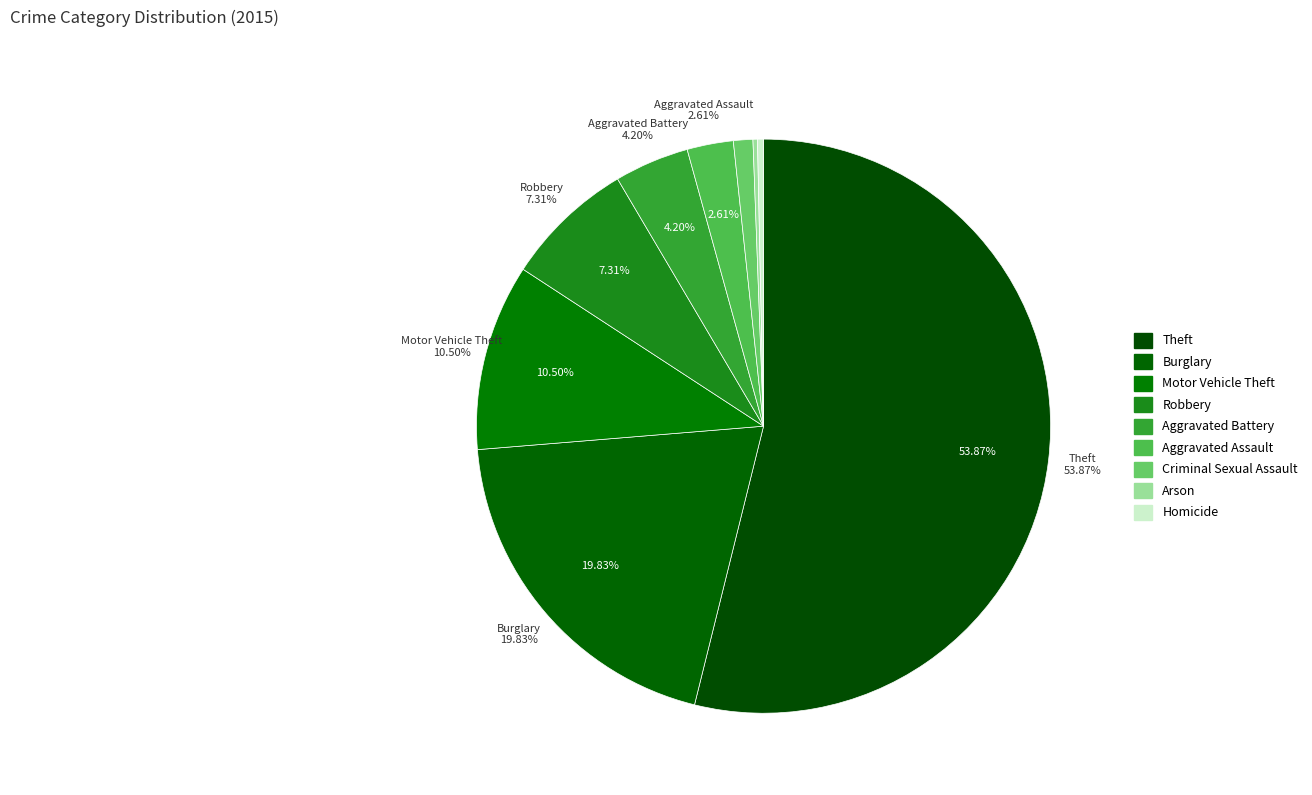

How much of the chart is everything except Motor Vehicle Theft?

89.5%